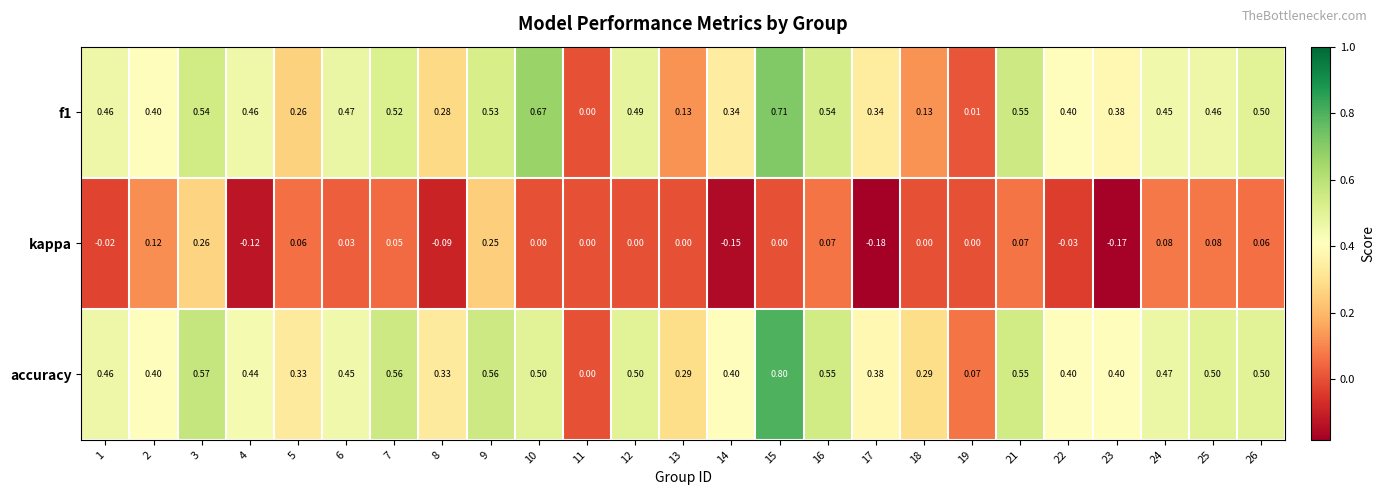

Which series has the largest total across all categories?

accuracy